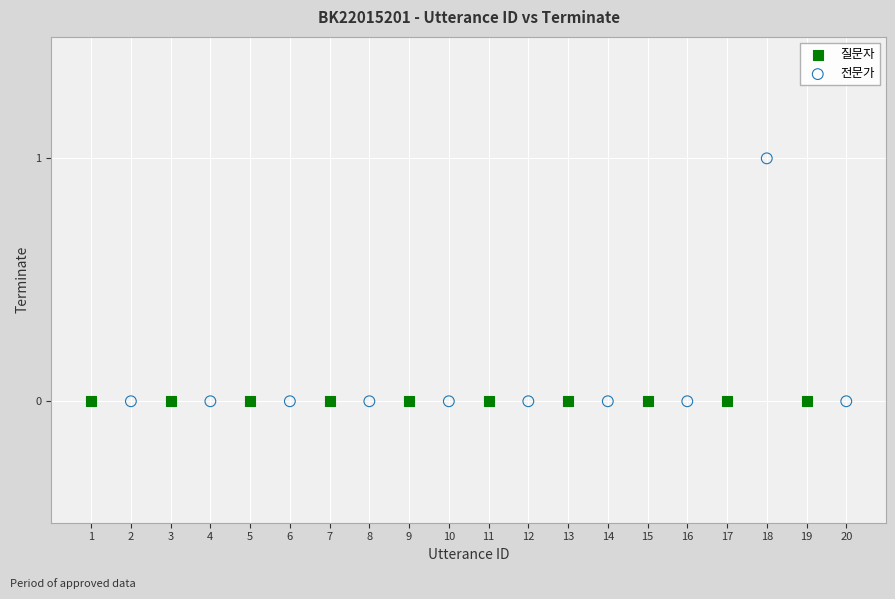

Which series contains the highest Y value?

전문가